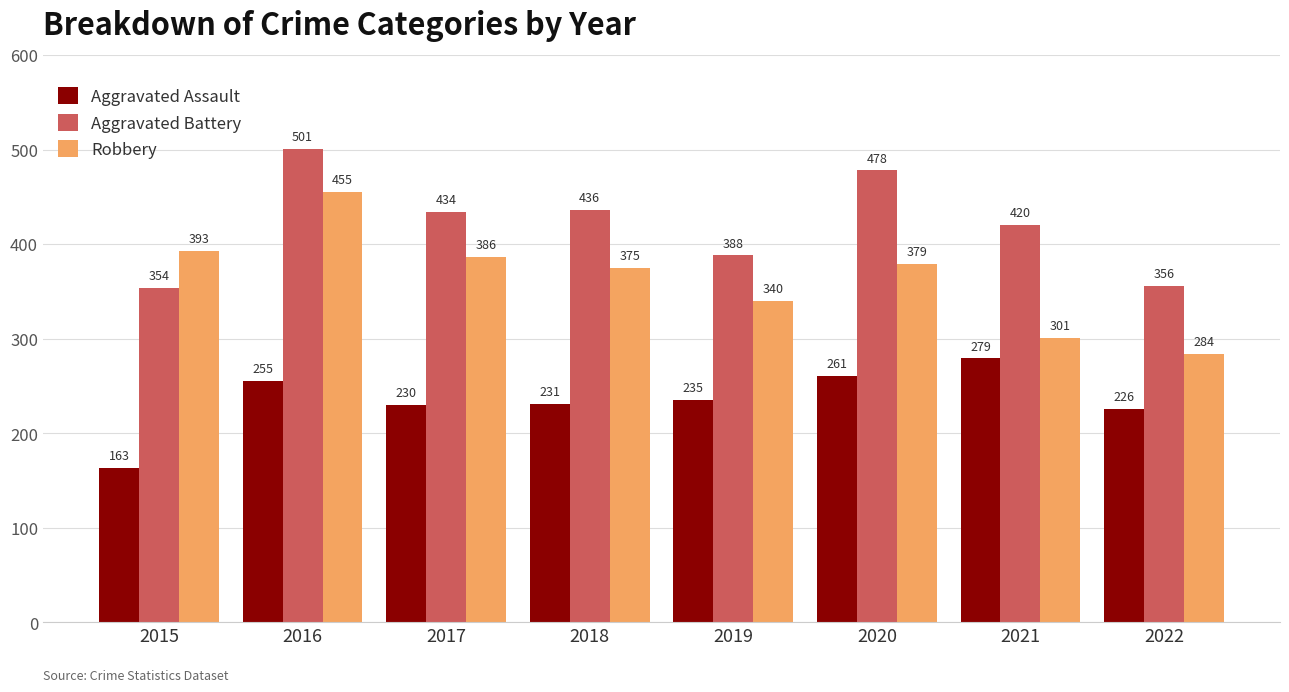

Is the value of Aggravated Assault at 2016 greater than the value of Robbery at 2020?

No